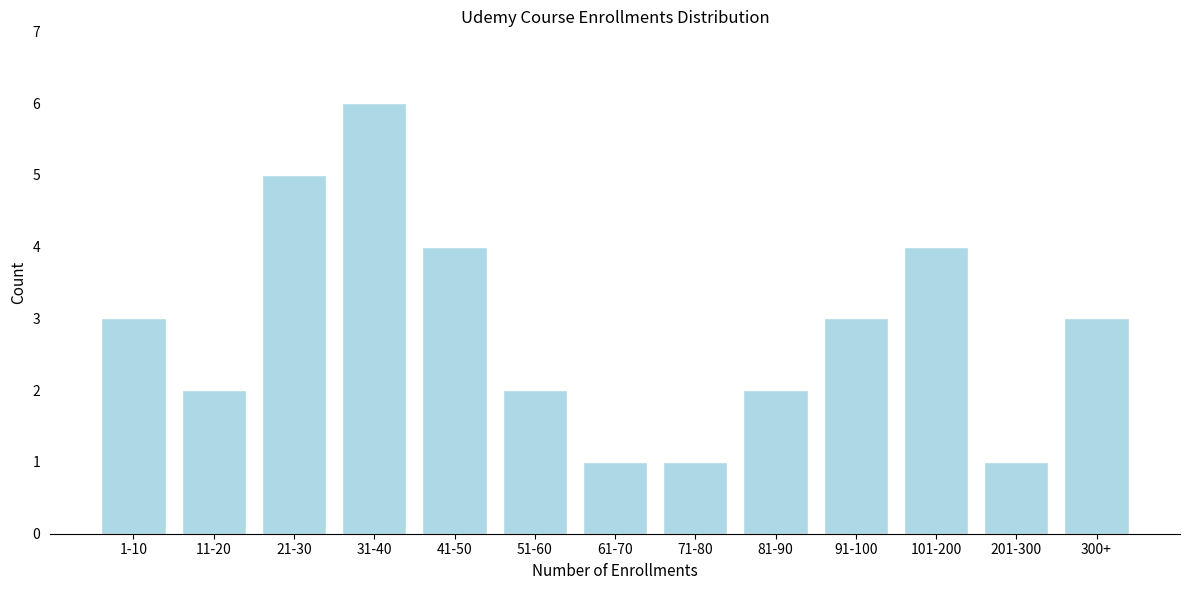

Reading left to right, transcribe all the data shown in this chart.

3	2	5	6	4	2	1	1	2	3	4	1	3